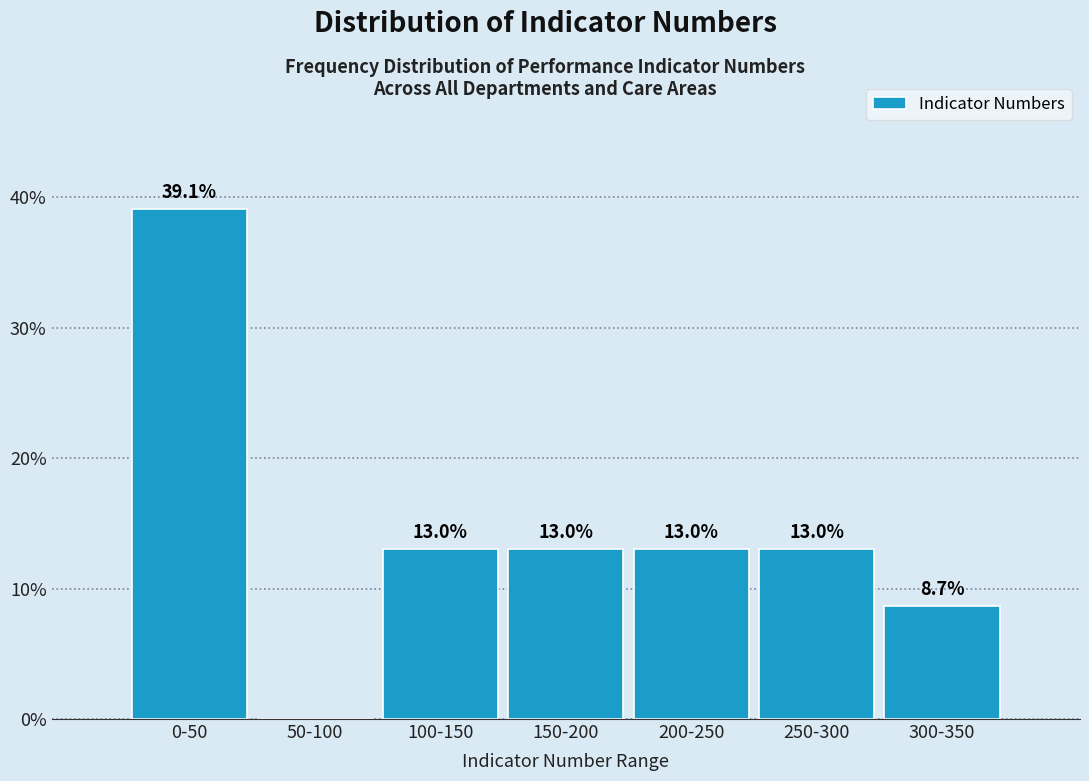

Reading right to left, transcribe all the data shown in this chart.

300-350=8.7	250-300=13.0	200-250=13.0	150-200=13.0	100-150=13.0	50-100=0.0	0-50=39.1